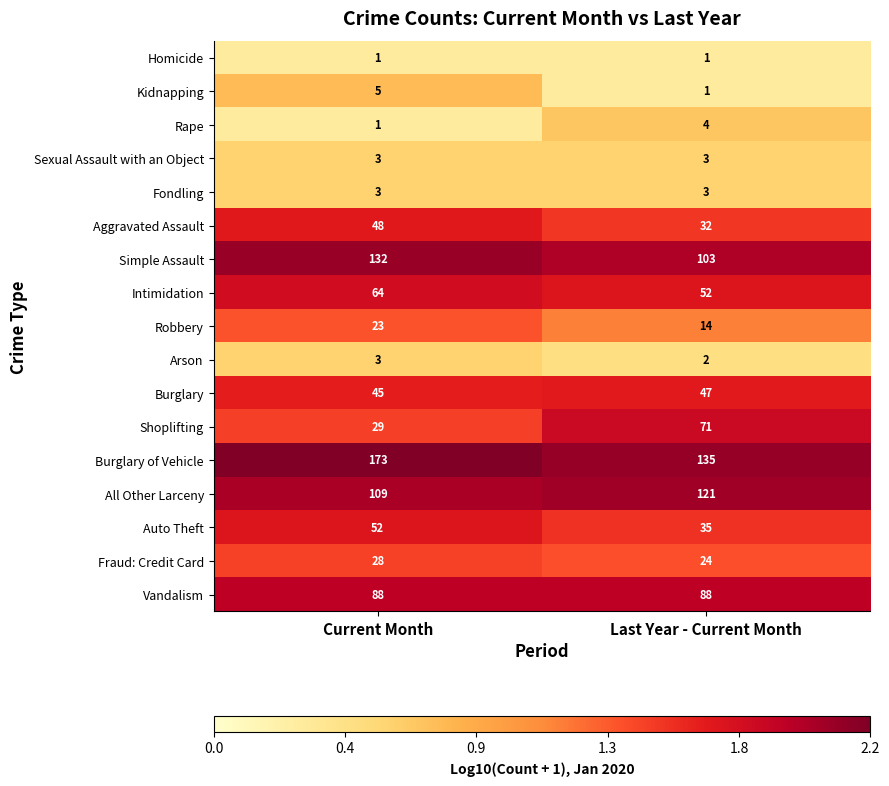

The Homicide series shows 0 at Current Month. True or false?

False